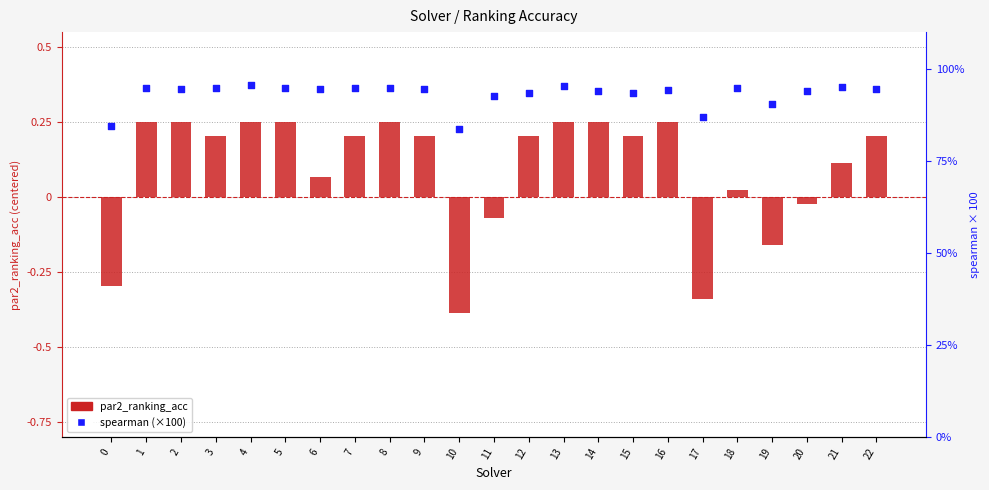

At how many categories does at least one series exceed 52?

23